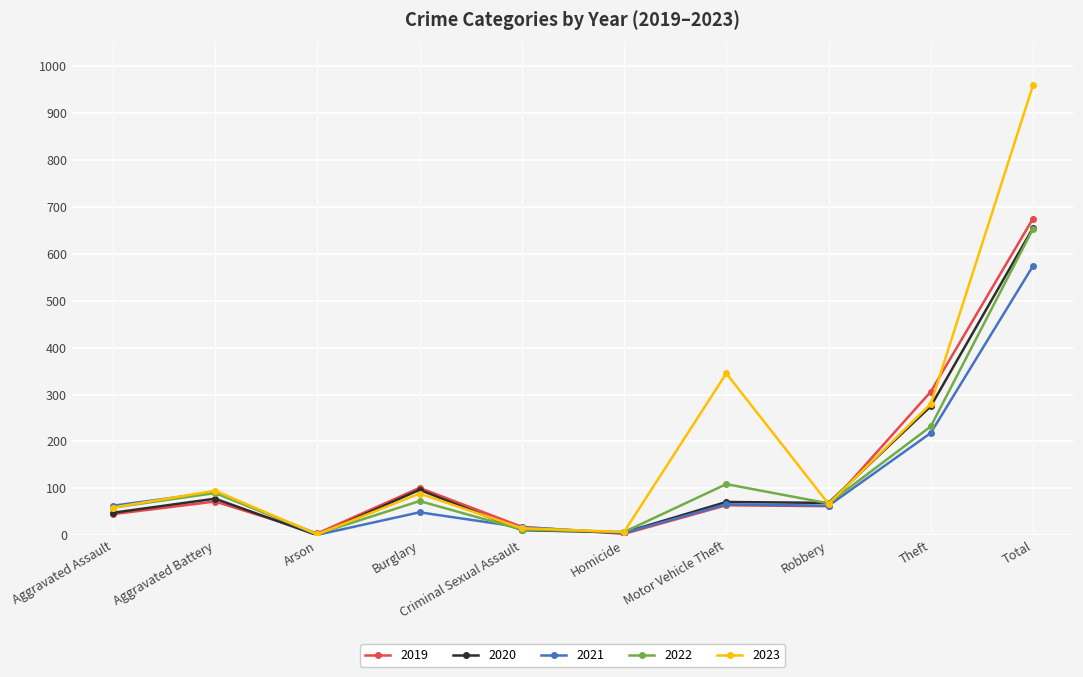

Where is the first local minimum for 2023?

Arson